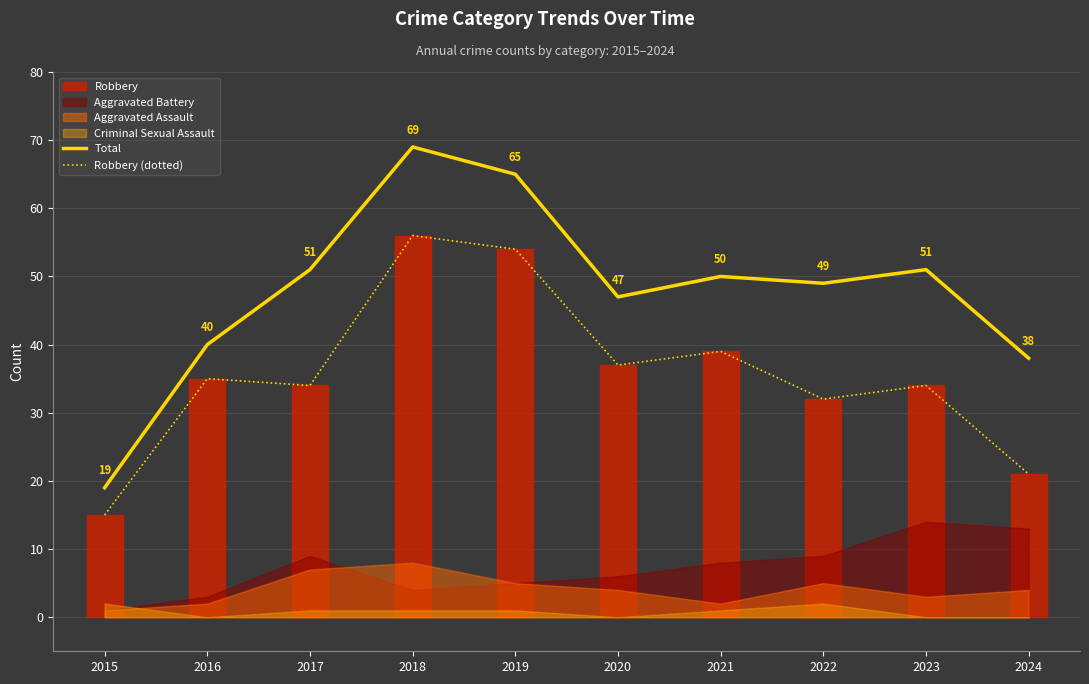

What is the minimum value shown in the chart?

15